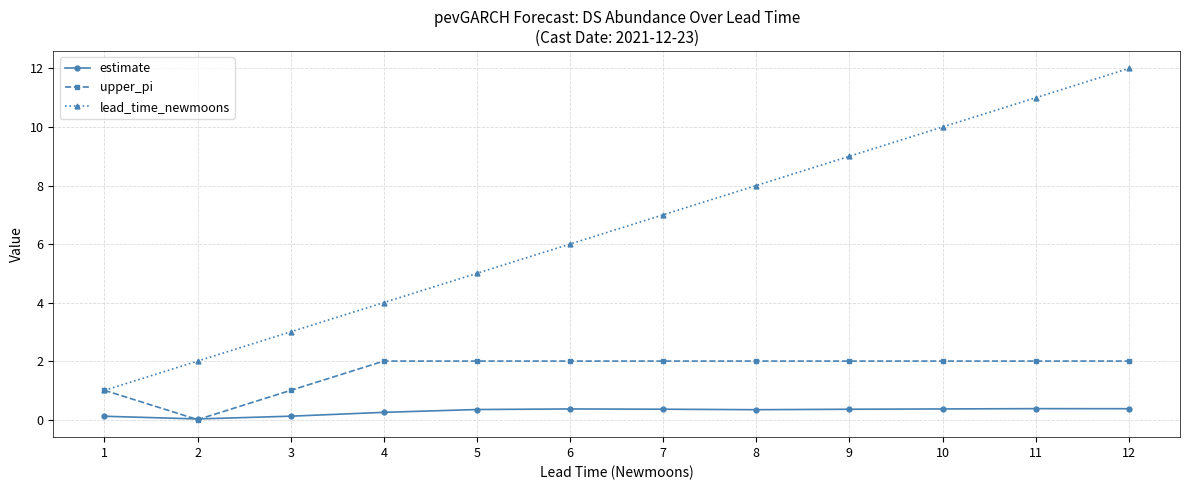

Which series has the largest total across all categories?

lead_time_newmoons